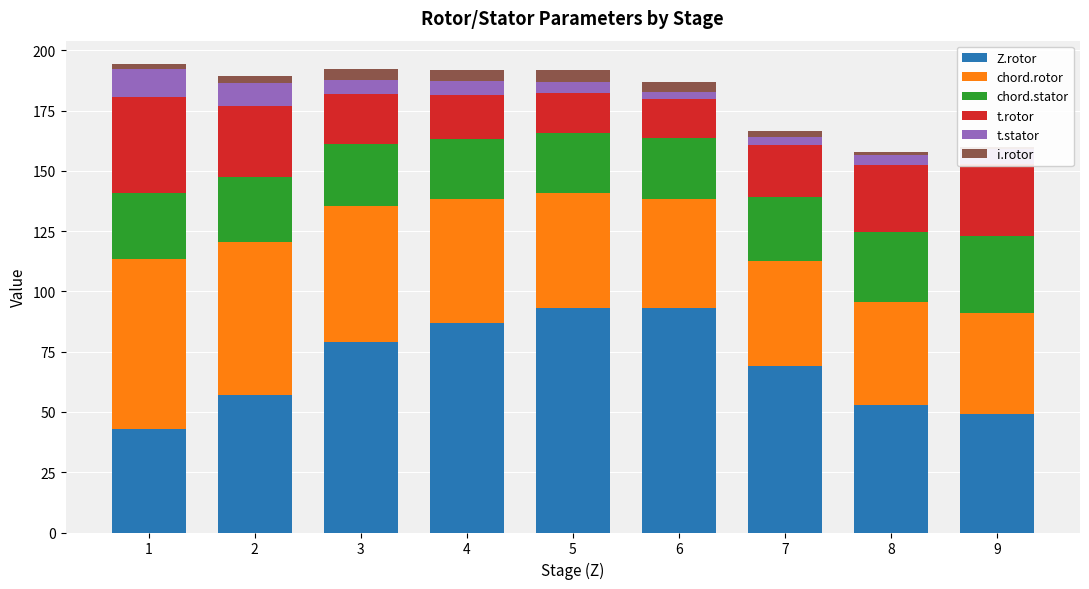

How many series are shown in this chart?

6